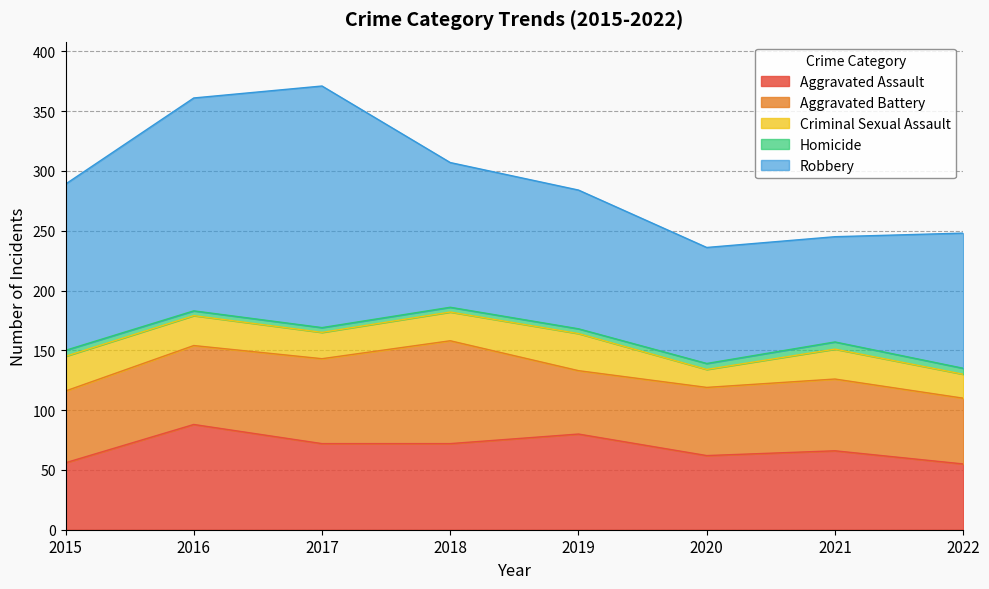

What is the total value across all series at 2021?

245